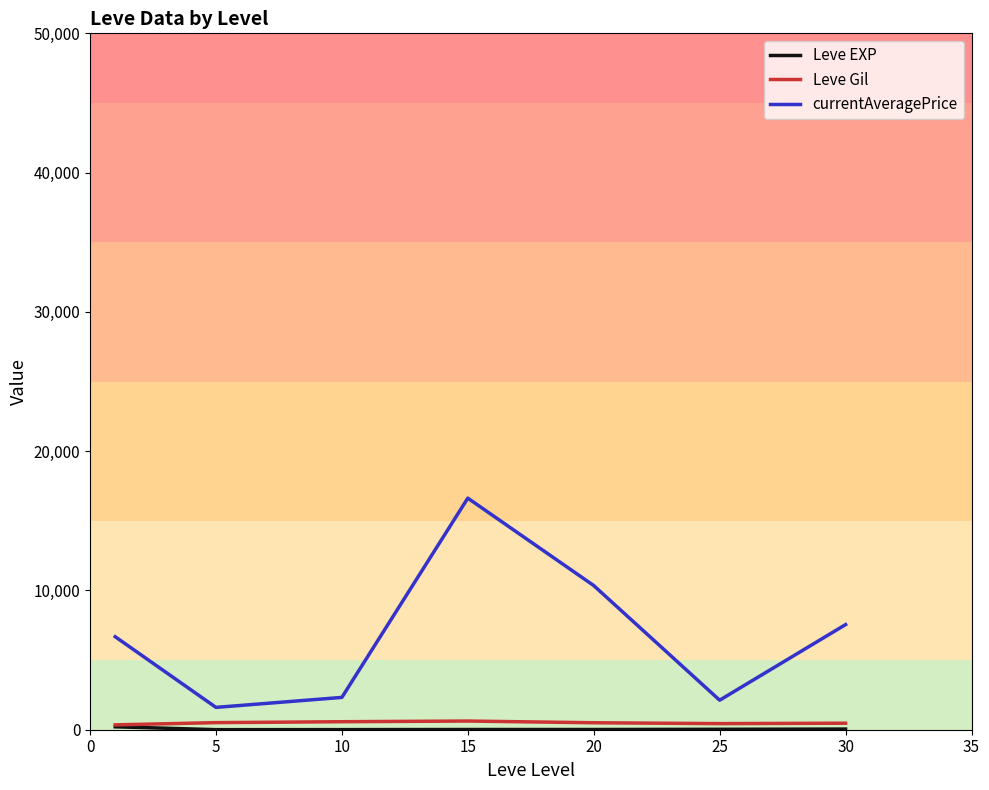

Which series has the widest spread of values?

currentAveragePrice